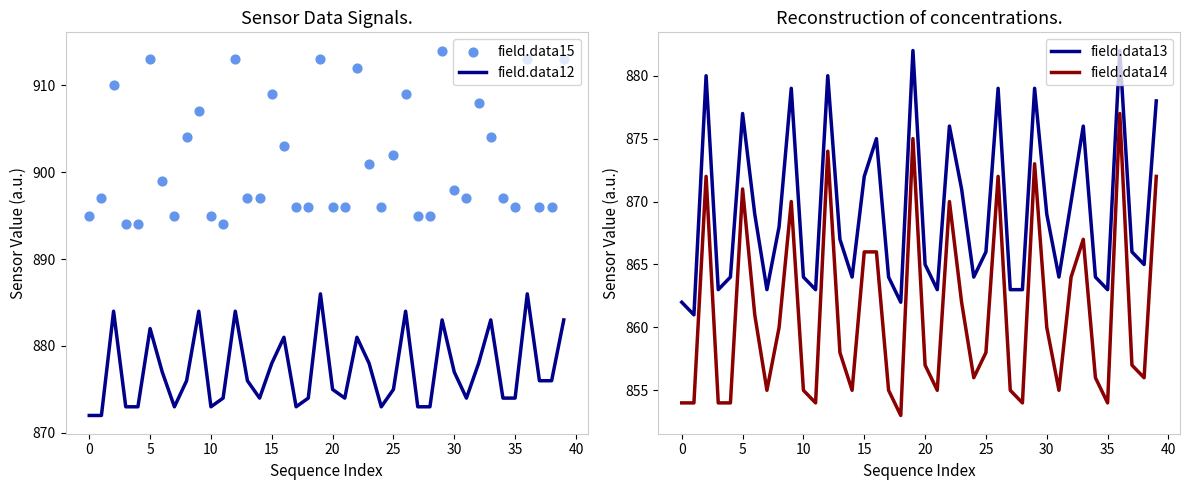

What are all the series names shown in the legend?

field.data12, field.data15, field.data13, field.data14